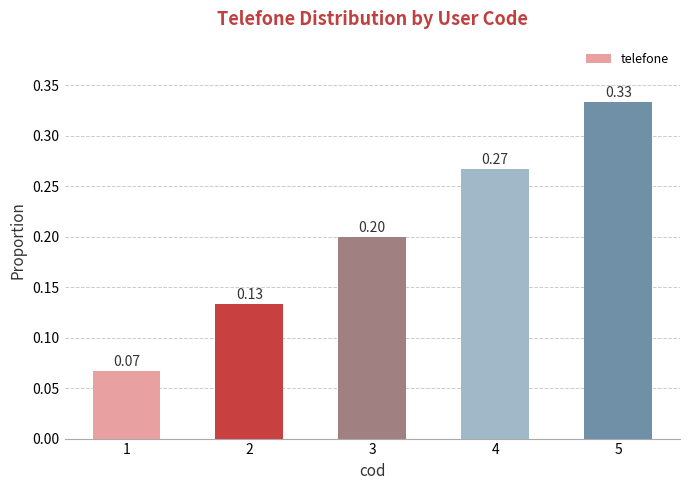

Count the number of data series in this chart.

1